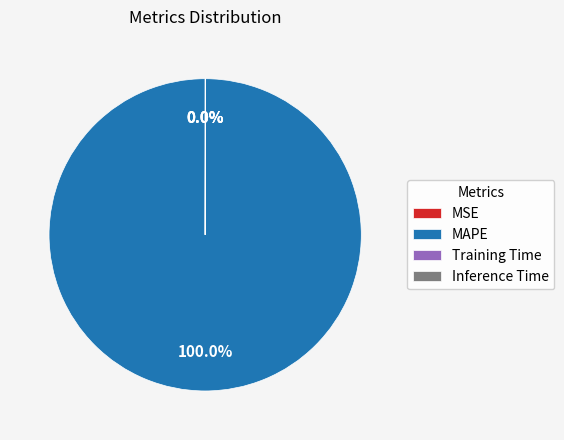

To the nearest percent, what percentage of the pie is MAPE?

100%